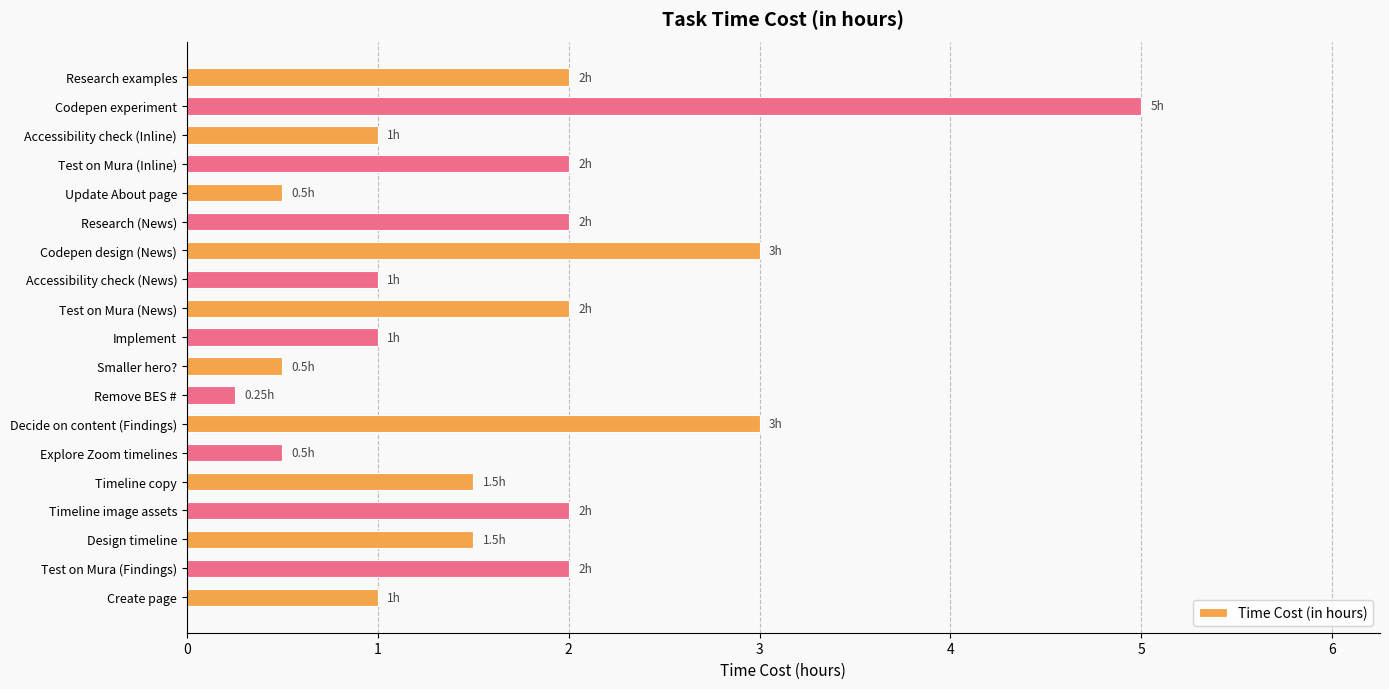

Between Codepen experiment and Codepen design (News), which is larger?

Codepen experiment